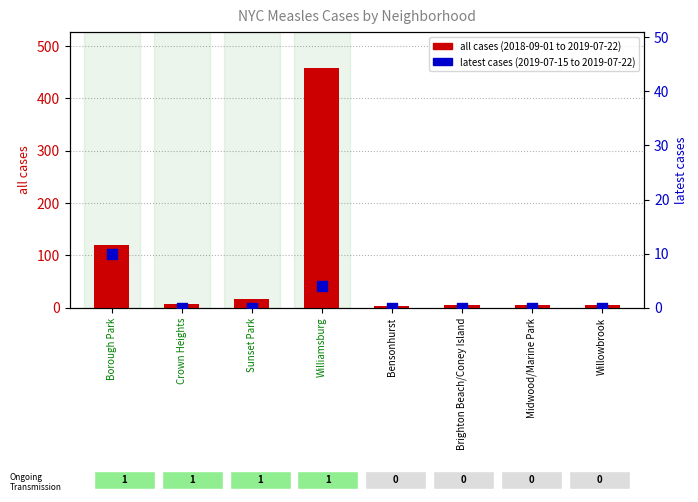

Which series reaches the minimum Y coordinate?

latest cases (2019-07-15 to 2019-07-22)